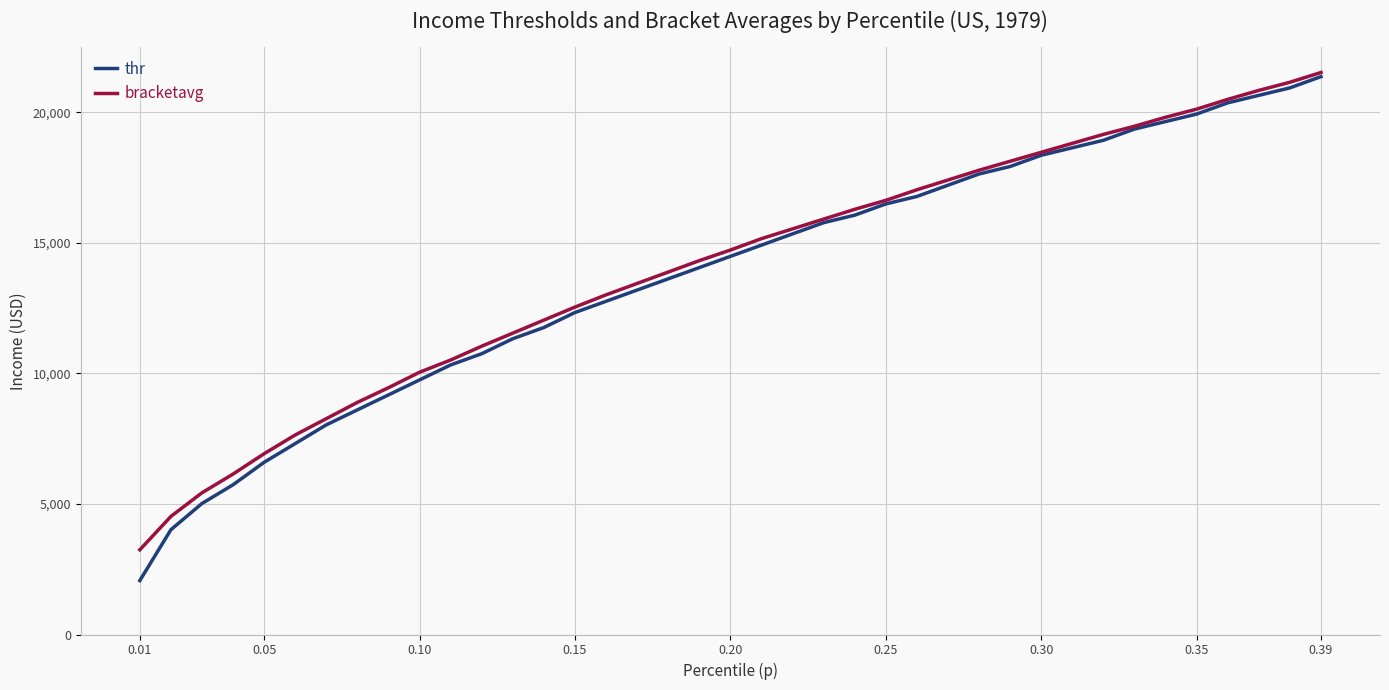

What is the maximum value shown in the chart?

21530.1